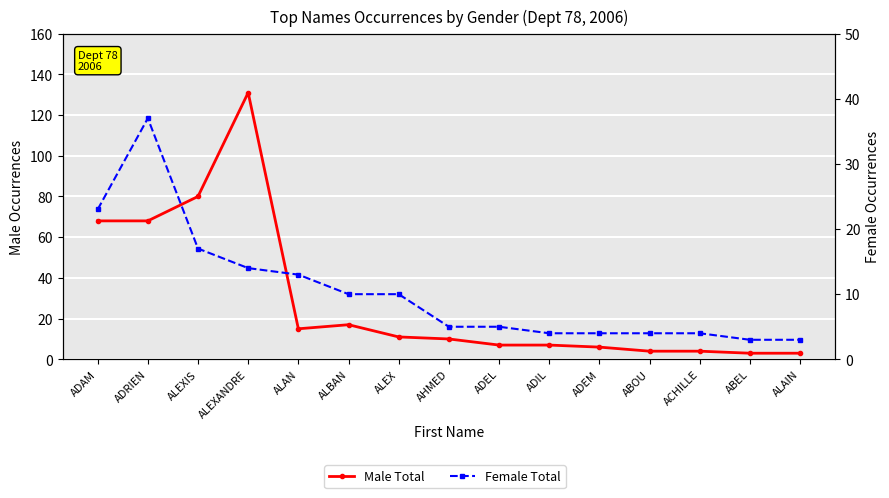

Count the number of data series in this chart.

2